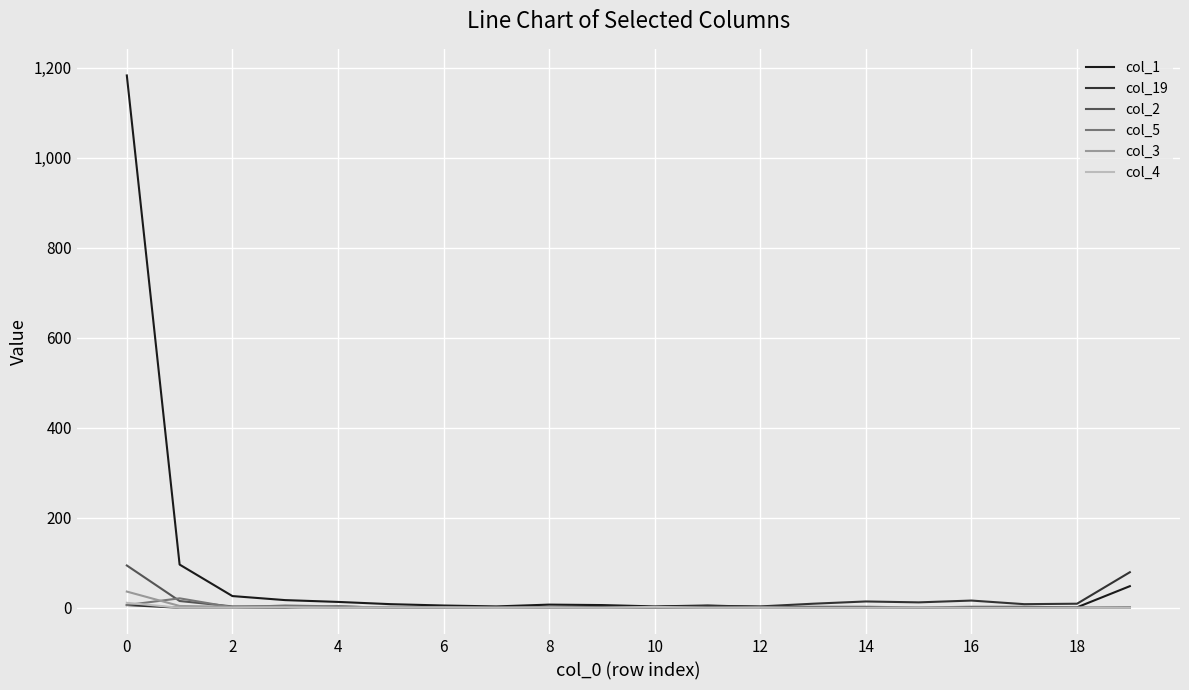

Which series has the widest spread of values?

col_1